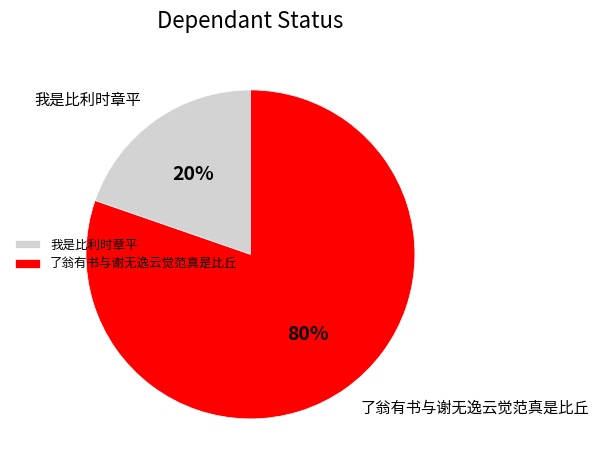

Combined, do 了翁有书与谢无逸云觉范真是比丘 and 我是比利时章平 account for over 50%?

Yes